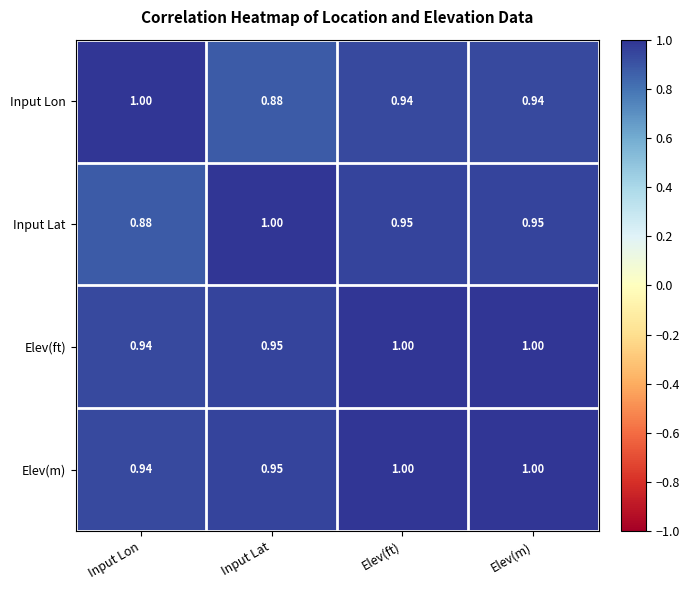

At which label is Elev(m) closest to 0?

Input Lon